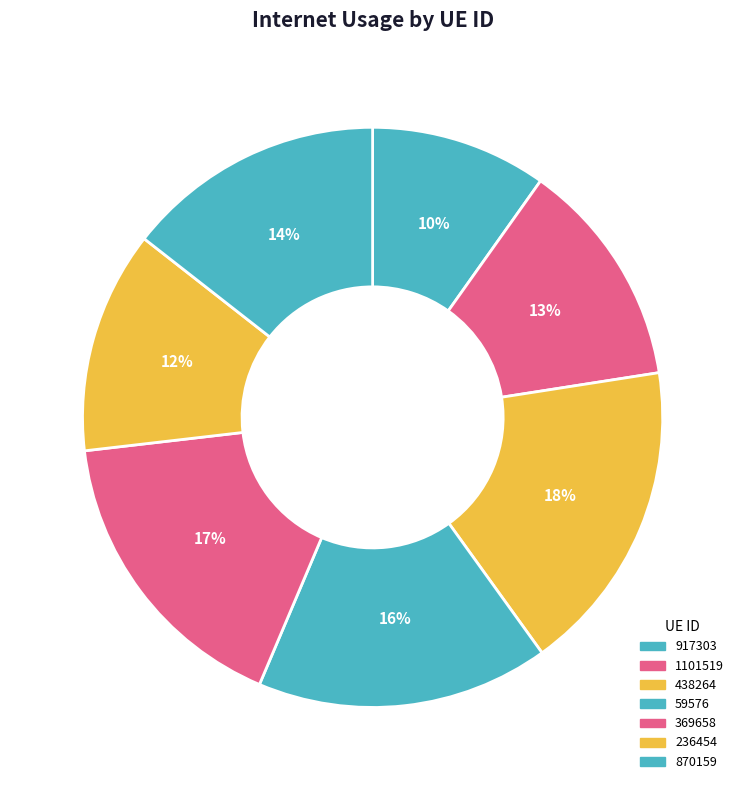

To the nearest percent, what portion does 870159 represent?

14%